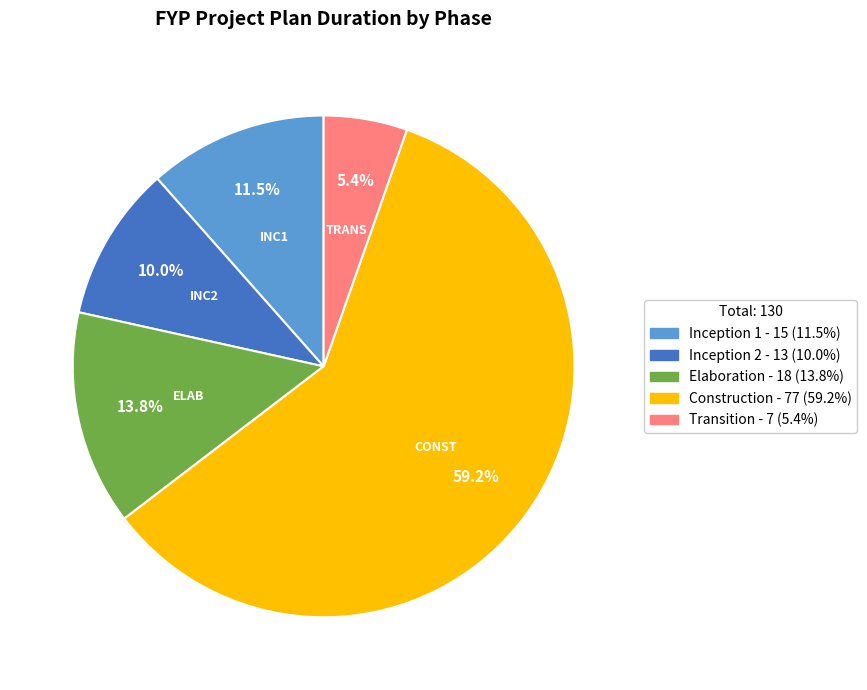

To the nearest percent, what is the average slice percentage?

20%